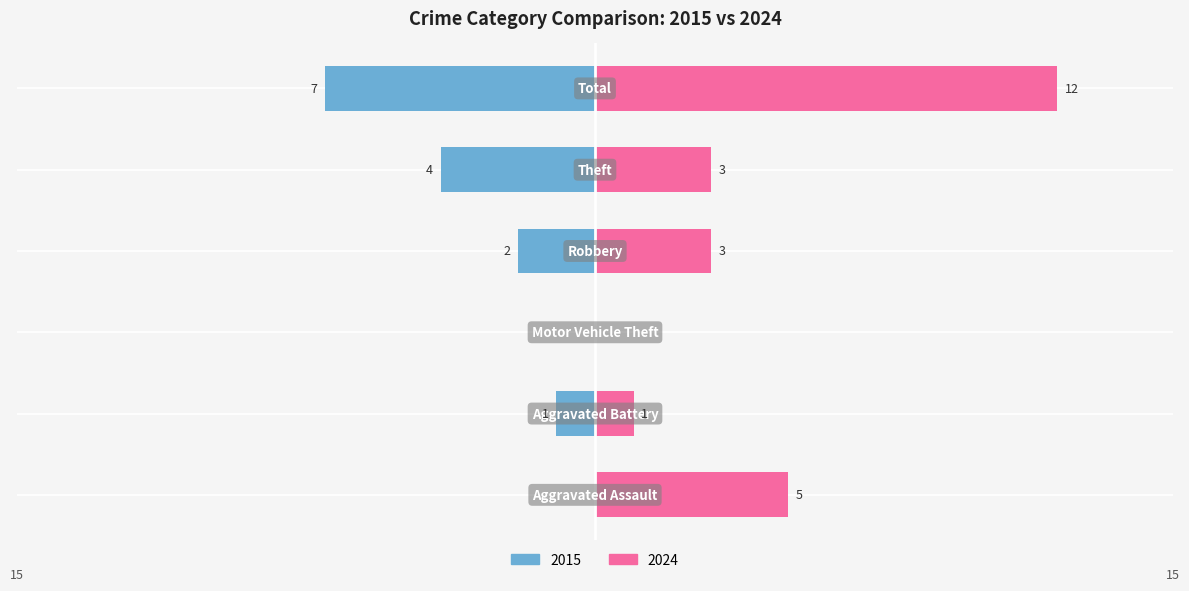

Rank the series by their maximum value, from lowest to highest.

2015, 2024